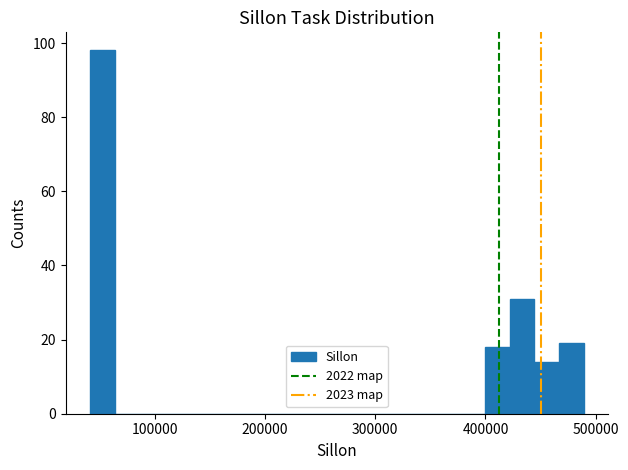

Around what value on the x-axis is the tallest bar? Give the approximate position of its centre, as read against the axis.

50000